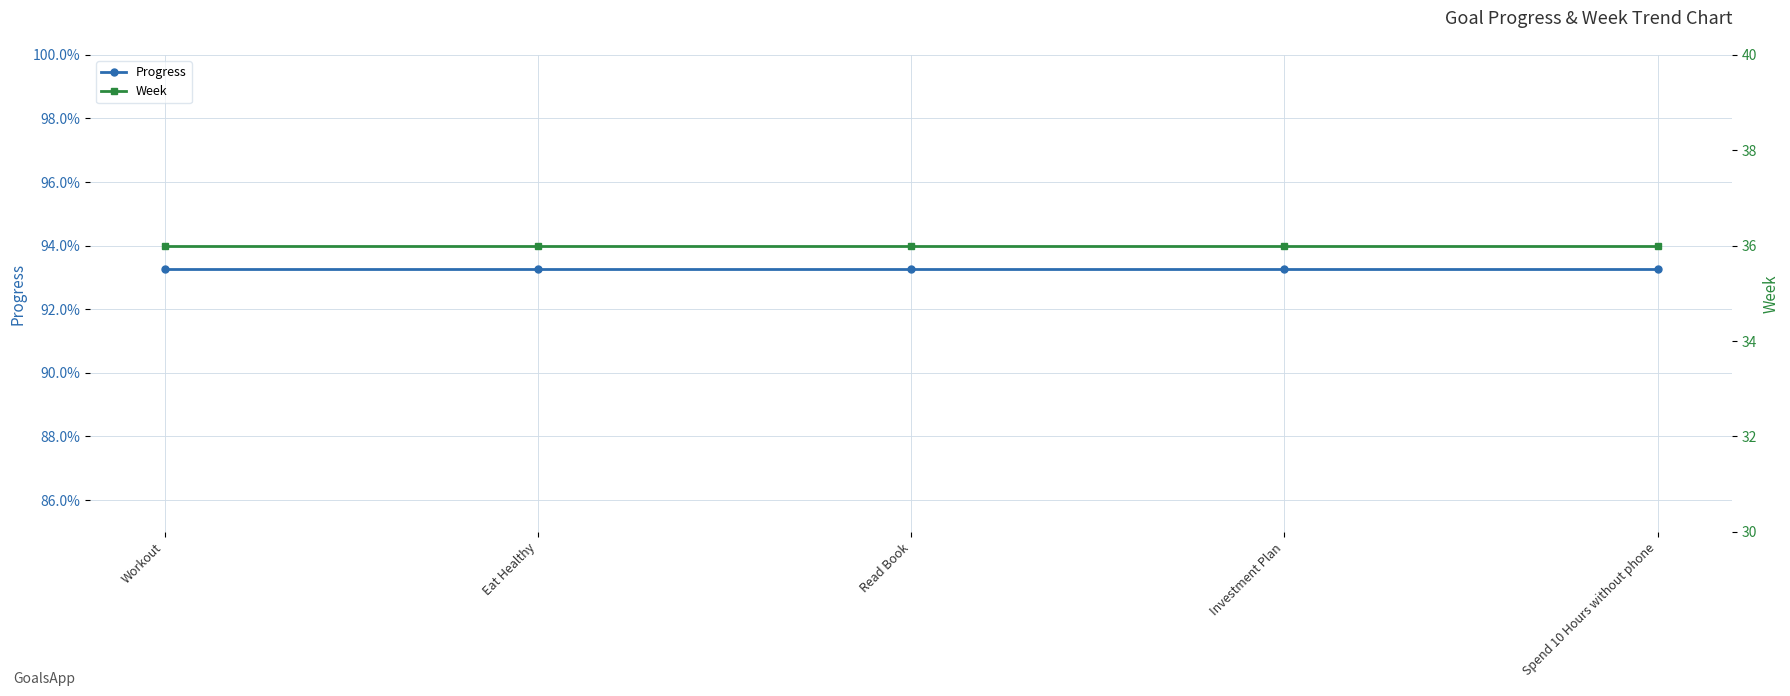

Which series changed the most between Read Book and Investment Plan?

Progress